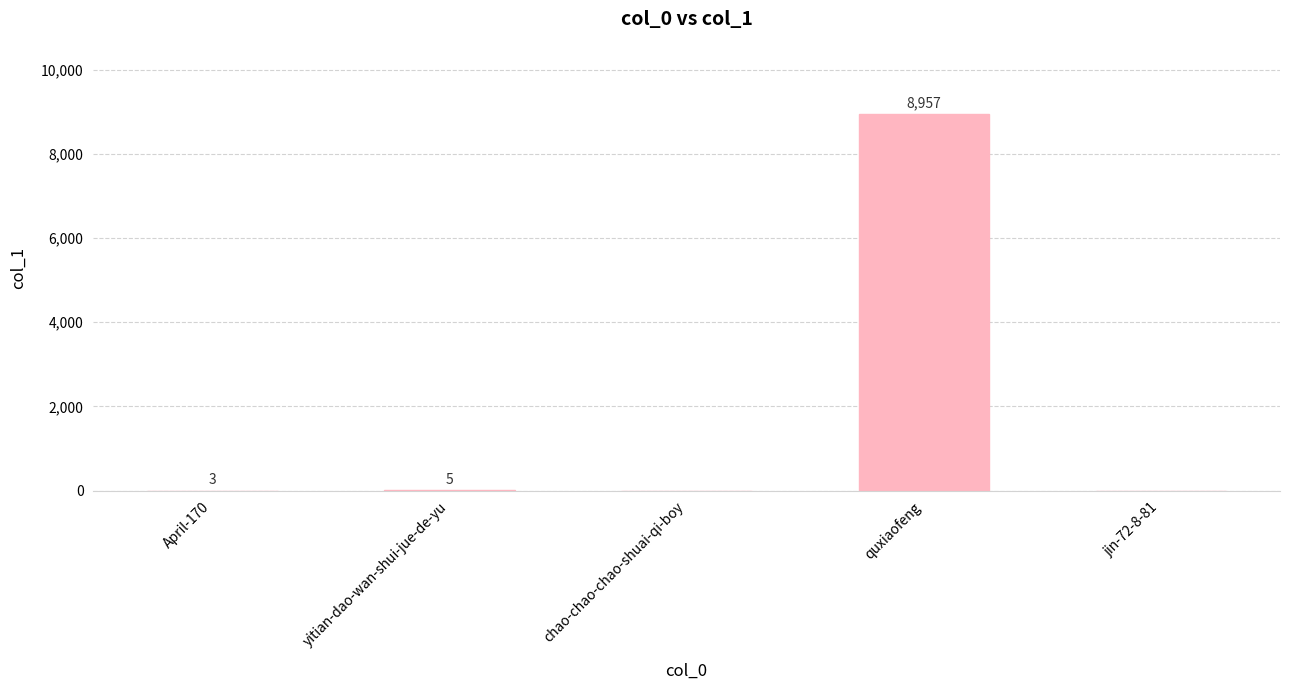

What is the sum of the values at chao-chao-chao-shuai-qi-boy and yitian-dao-wan-shui-jue-de-yu?

5